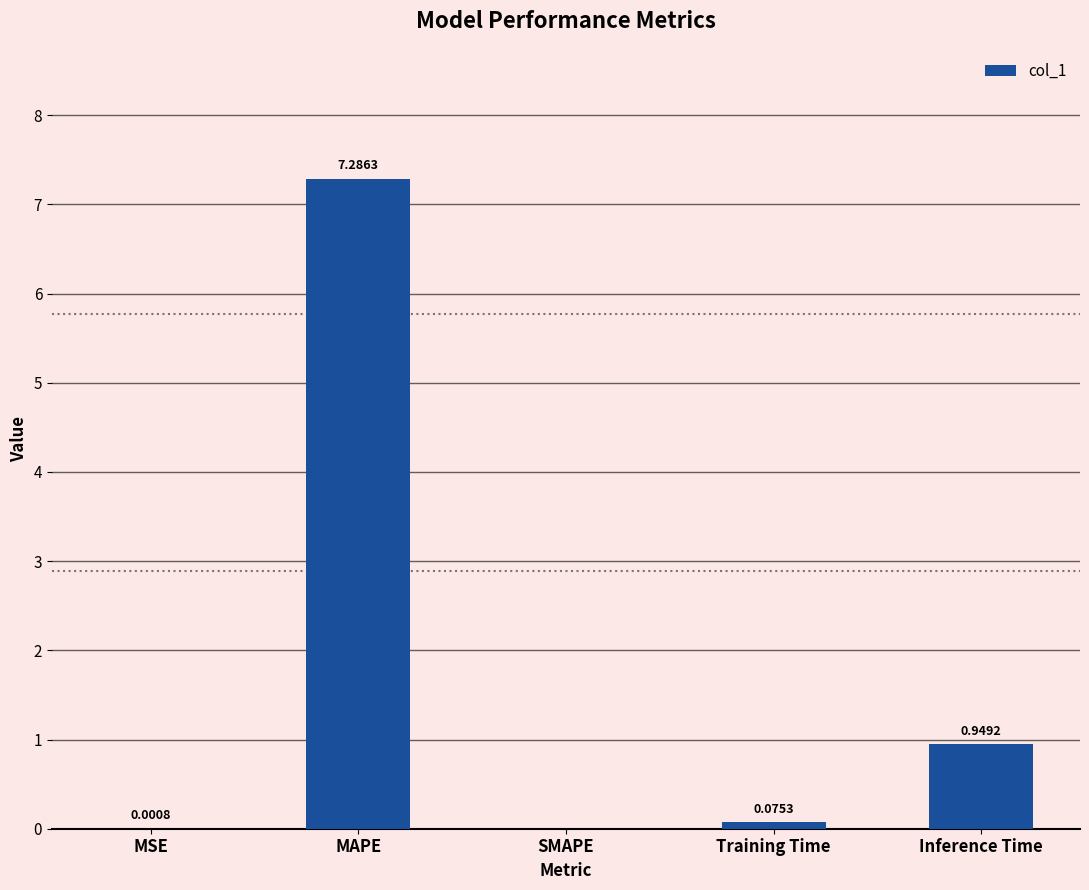

How many data points does each series have?

5